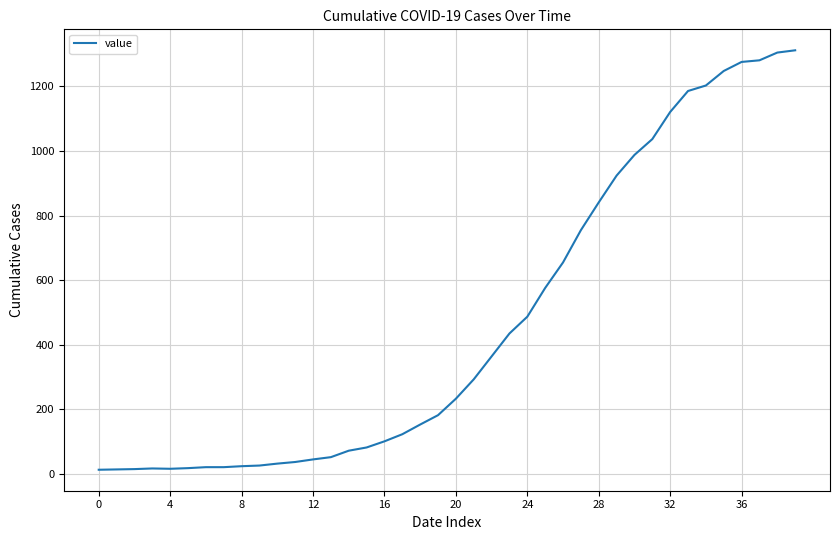

What is the difference between the maximum and minimum values?

1299